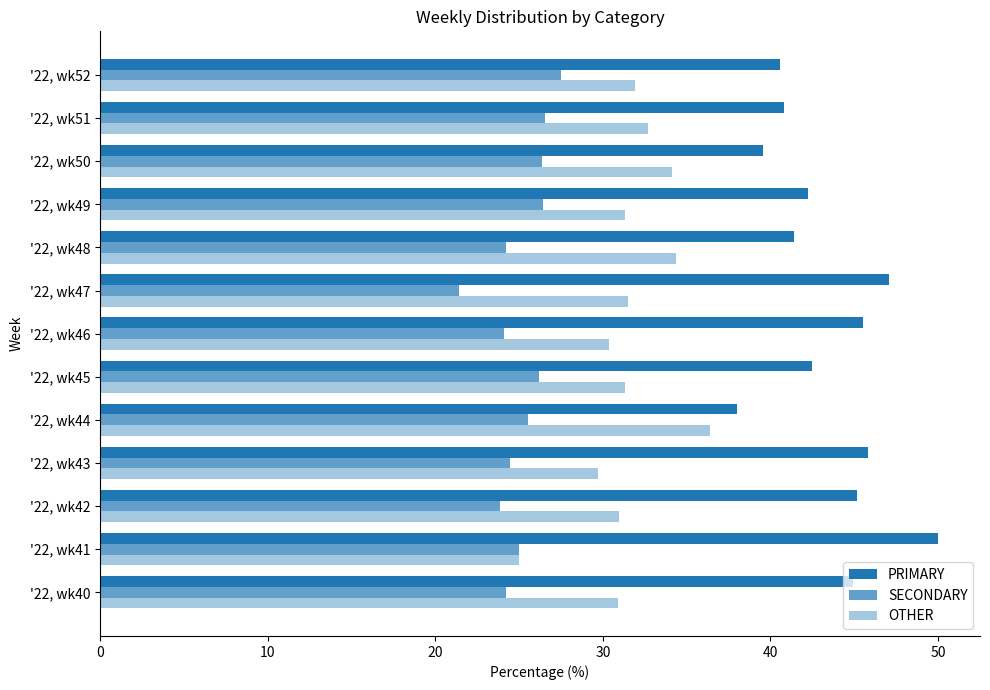

Count the number of data series in this chart.

3